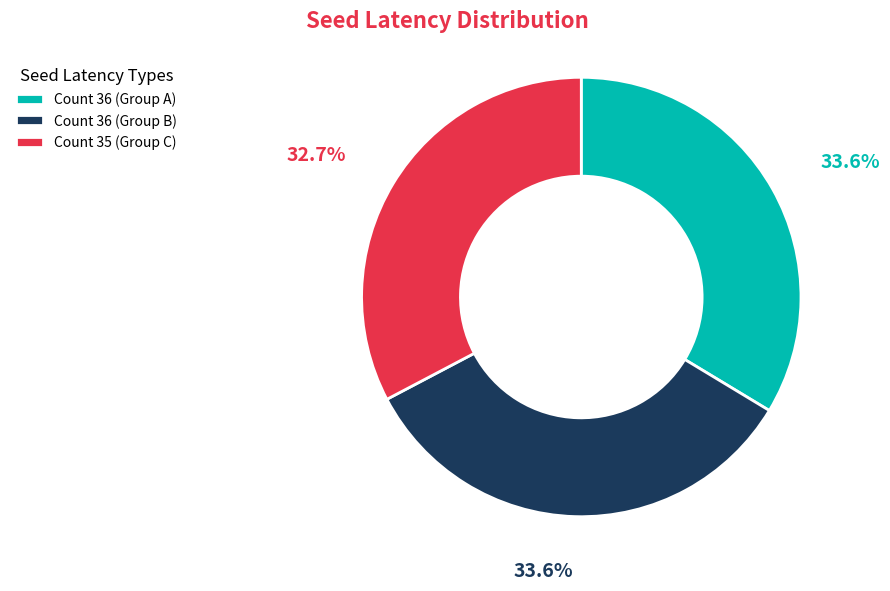

Combined, what portion of the pie is Count 36 (Group B) and Count 35 (Group C)?

66.4%